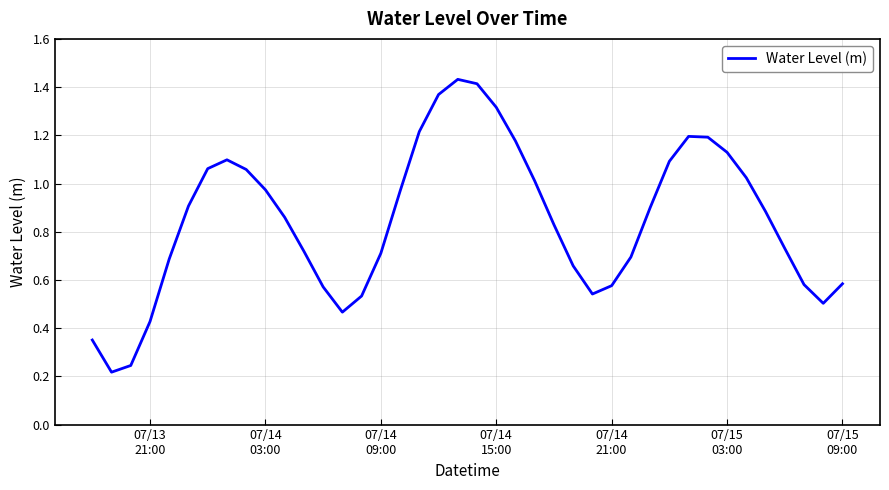

Reading left to right, transcribe all the data shown in this chart.

0.4	0.2	0.2	0.4	0.7	0.9	1.1	1.1	1.1	1.0	0.9	0.7	0.6	0.5	0.5	0.7	1.0	1.2	1.4	1.4	1.4	1.3	1.2	1.0	0.8	0.7	0.5	0.6	0.7	0.9	1.1	1.2	1.2	1.1	1.0	0.9	0.7	0.6	0.5	0.6